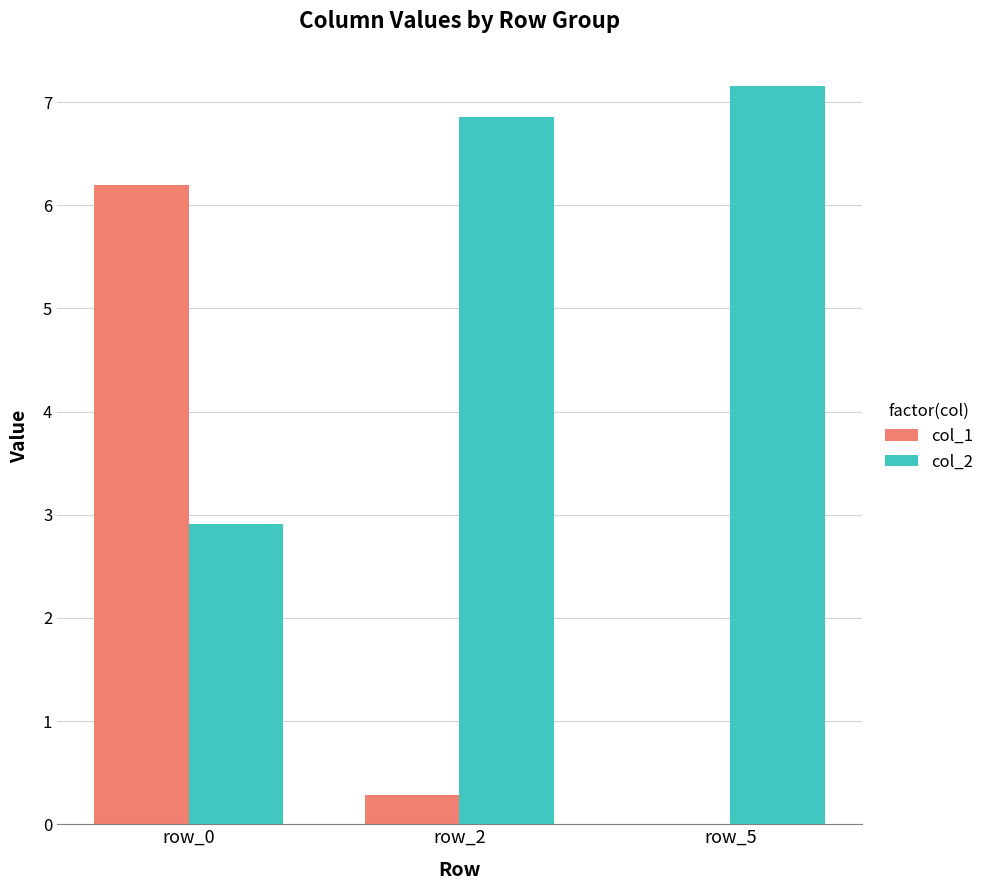

What is the sum of the col_1 values at row_0 and row_2?

6.5